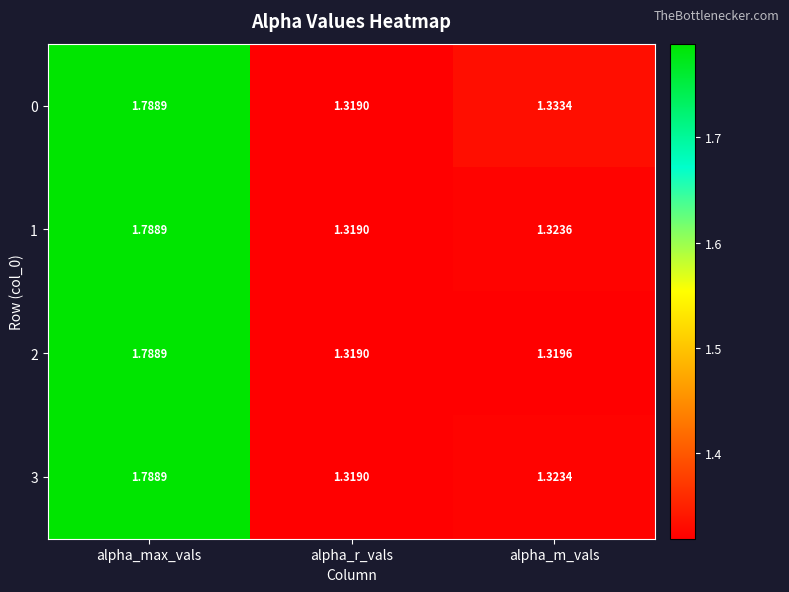

Which series changed the most between alpha_r_vals and alpha_m_vals?

0